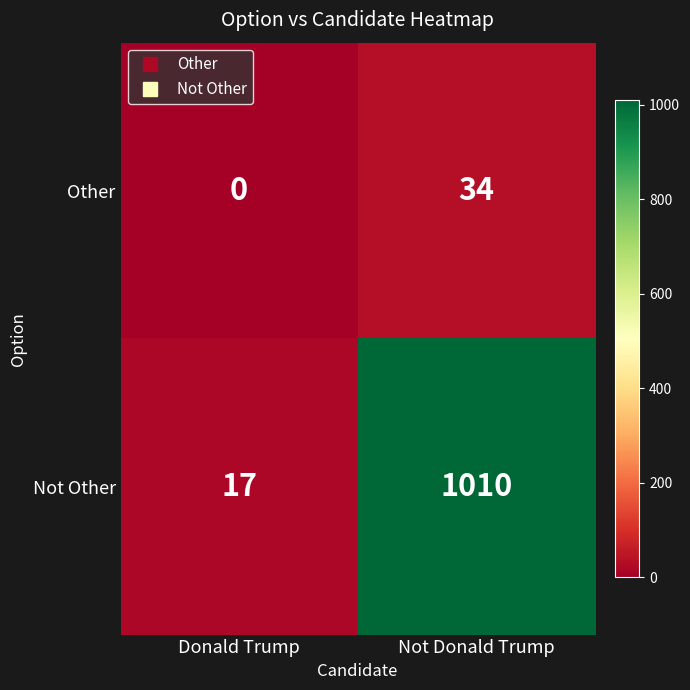

Reading left to right, transcribe all the data shown in this chart.

Other: 0	34
Not Other: 17	1010